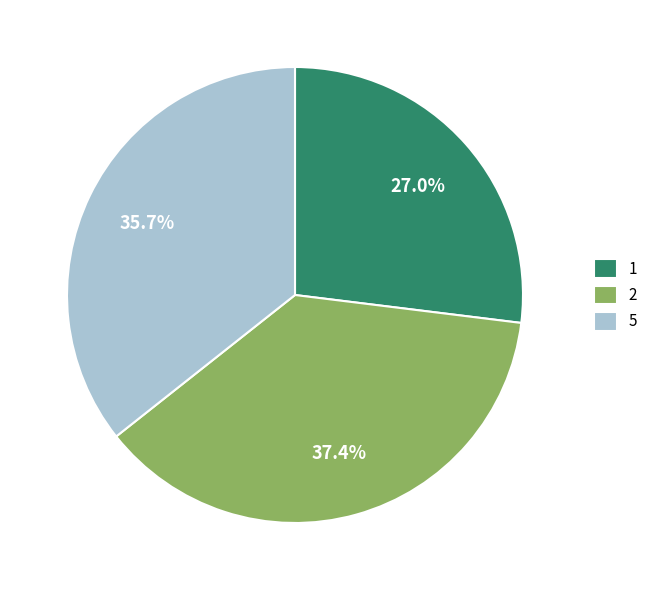

How many segments does this pie chart have?

3